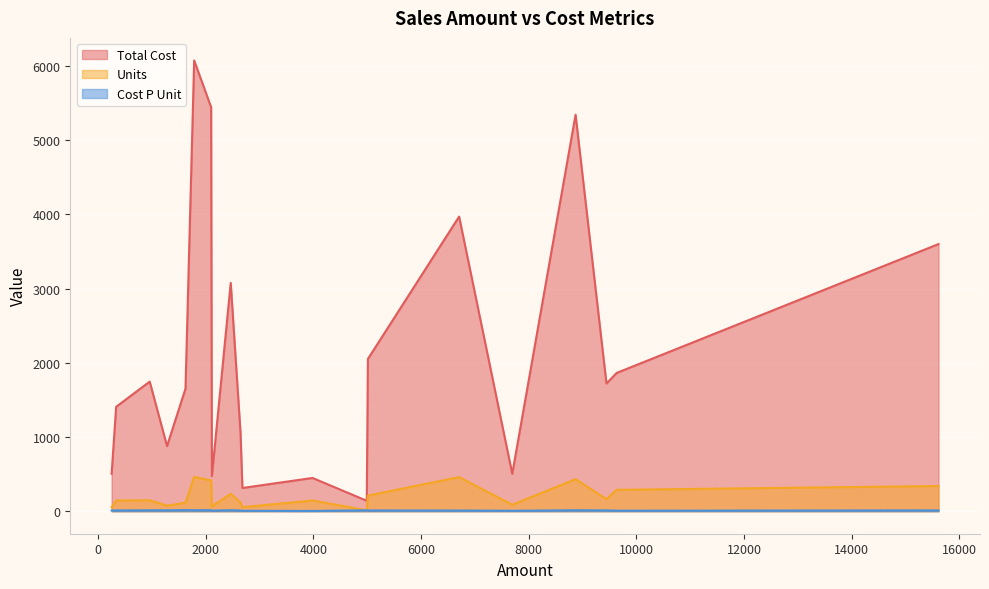

How many lines are shown in the chart?

3